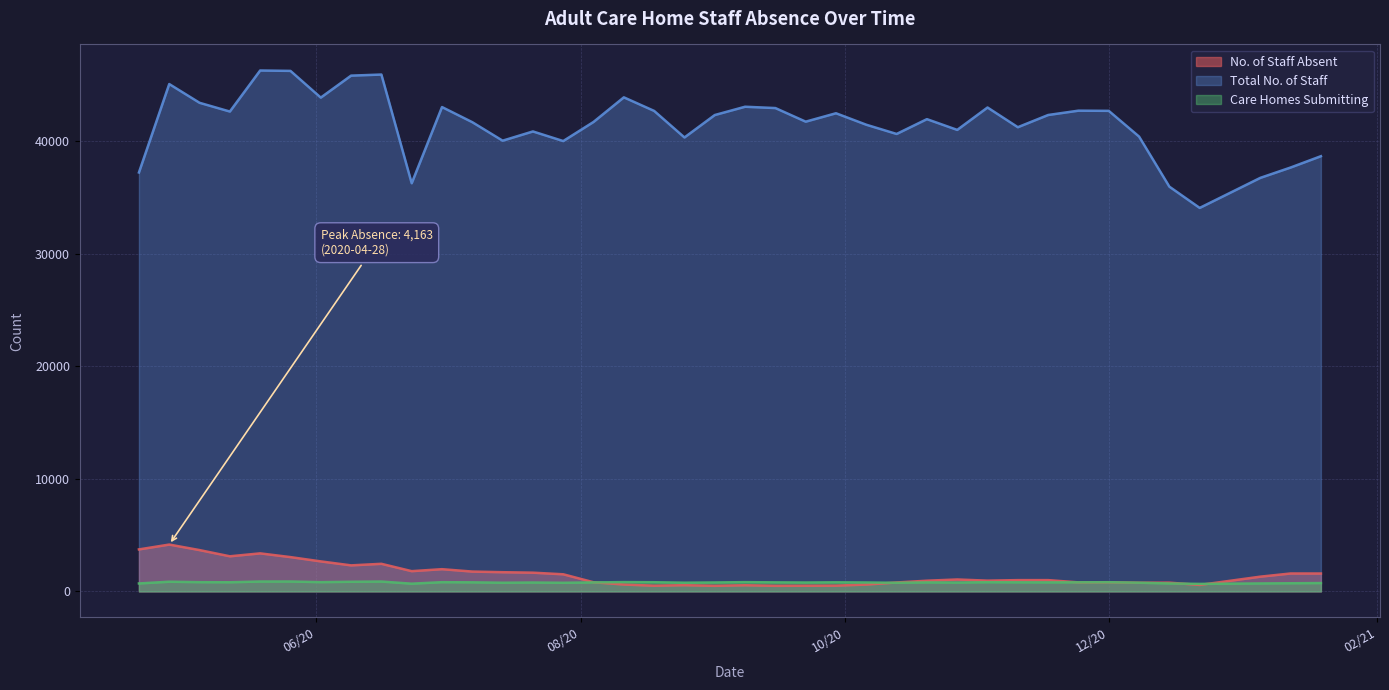

How many lines are shown in the chart?

3